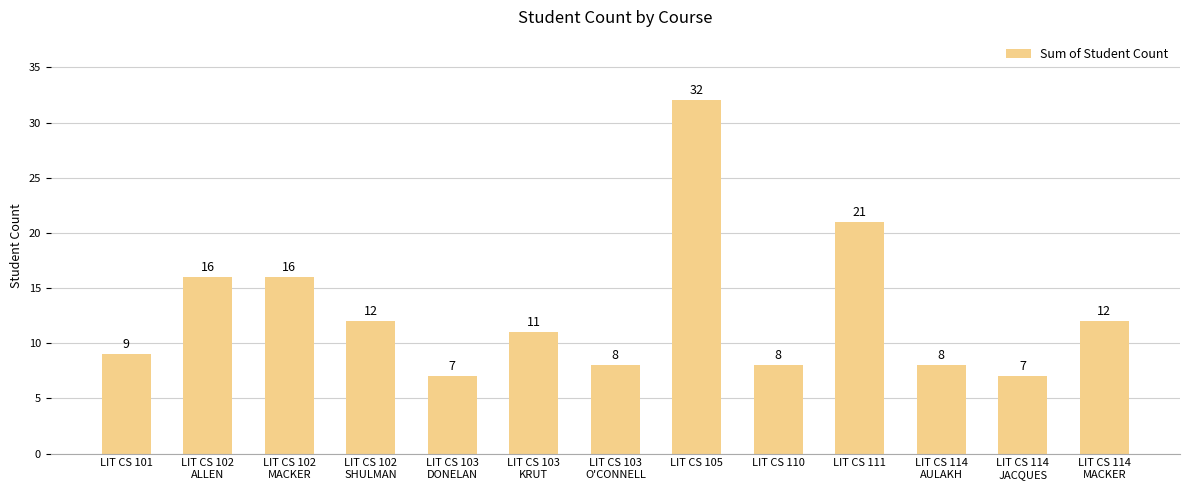

Which has a higher value, LIT CS 111 or LIT CS 105?

LIT CS 105